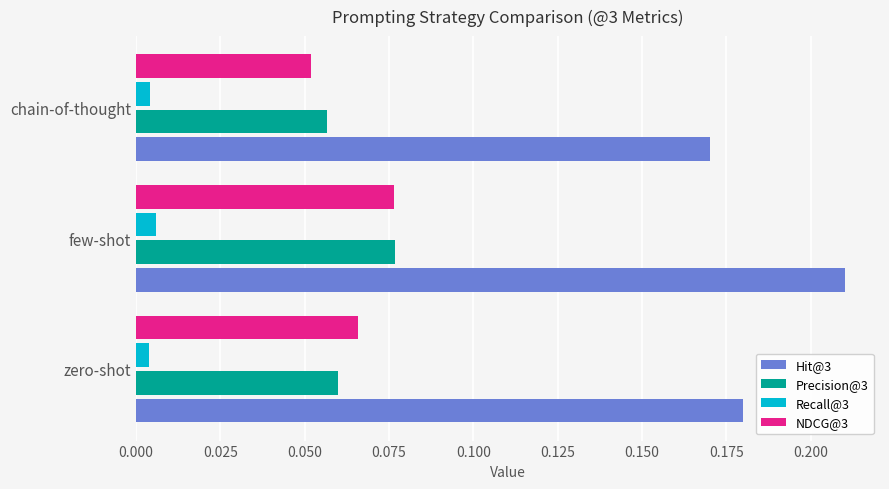

Is it true that Hit@3 equals 0.1 at zero-shot?

False